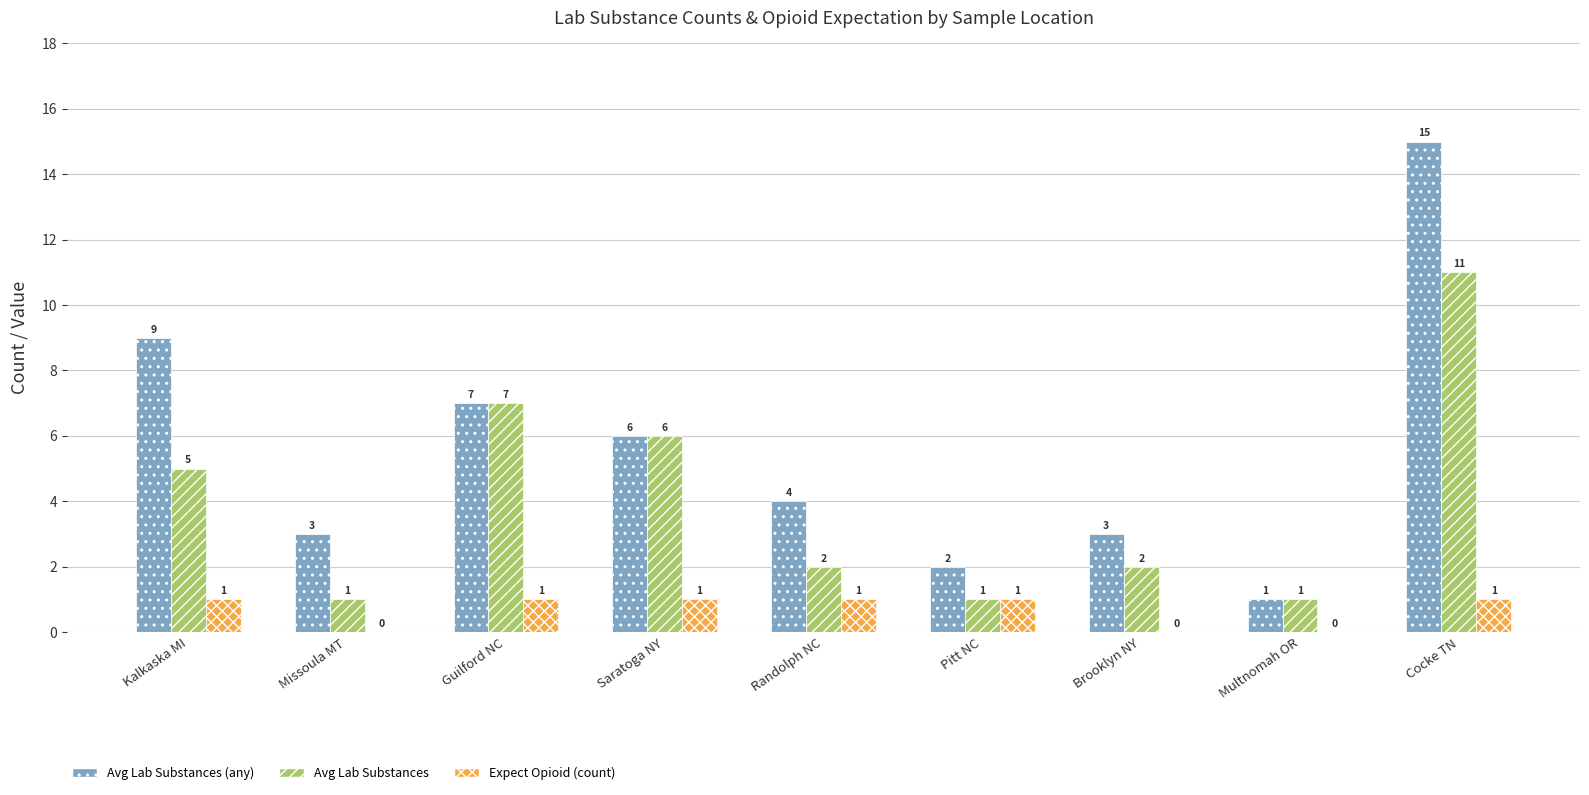

Where does the Avg Lab Substances (any) series first go above 4?

Kalkaska MI